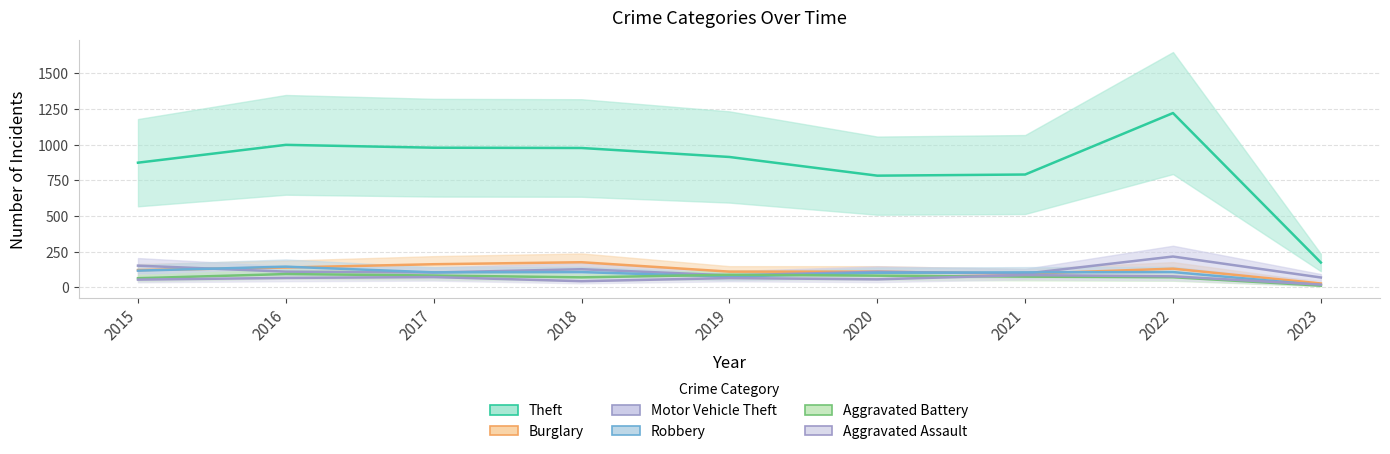

The Theft series shows 1222 at 2022. True or false?

True